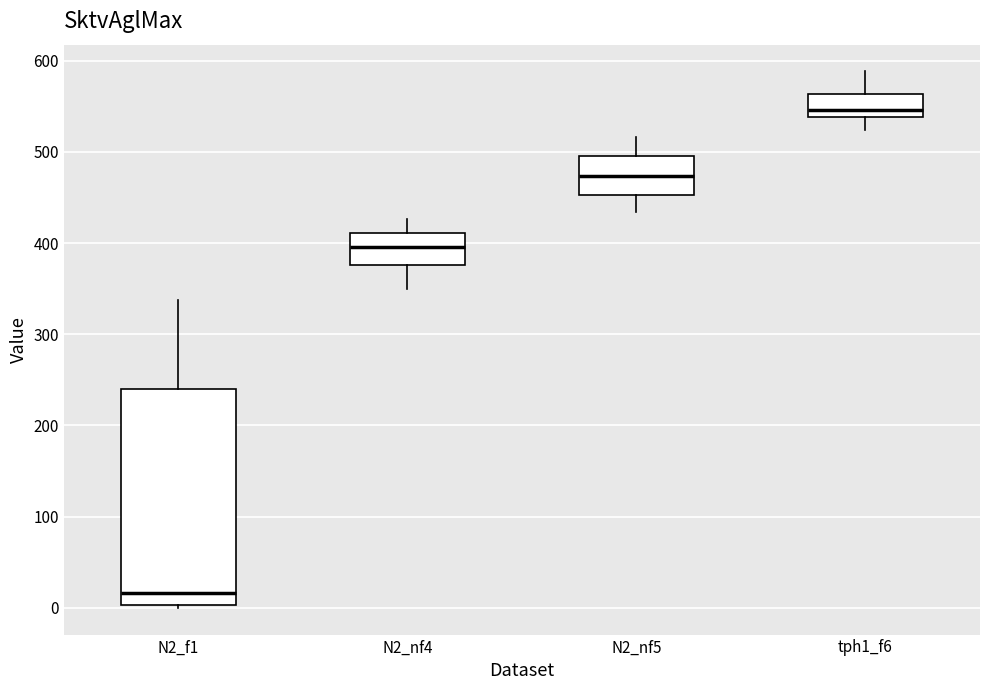

Where does the lower whisker of the box for N2_nf5 end on the y-axis? The values are not printed on the chart, so give them approximately, as read against the axis.

430